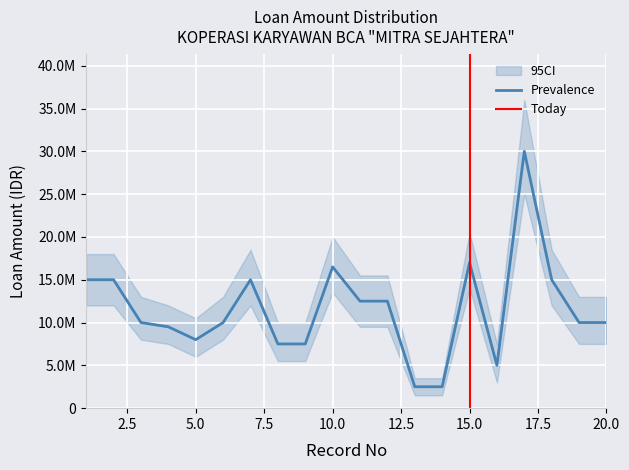

What is the value of the Prevalence point at the 7th from the left?

15000000